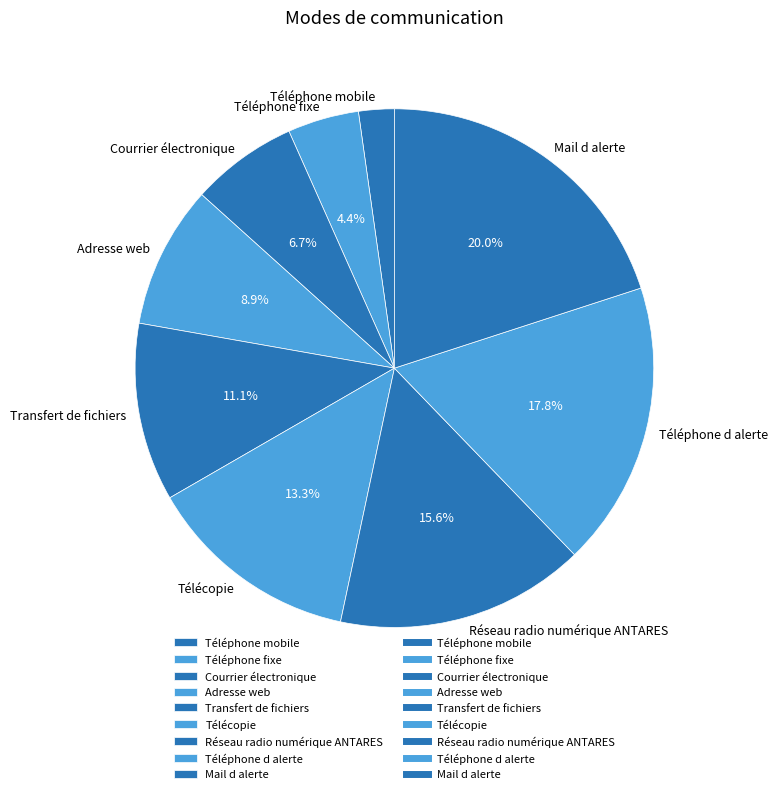

Count the number of slices in the pie.

9